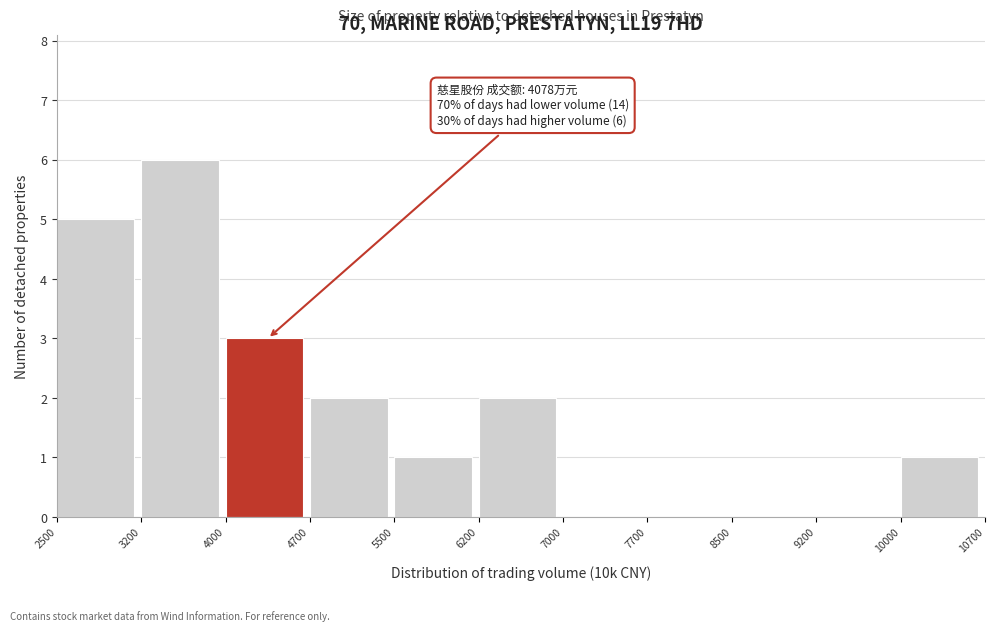

Which range on the x-axis has the tallest bar?

3200 to 4000